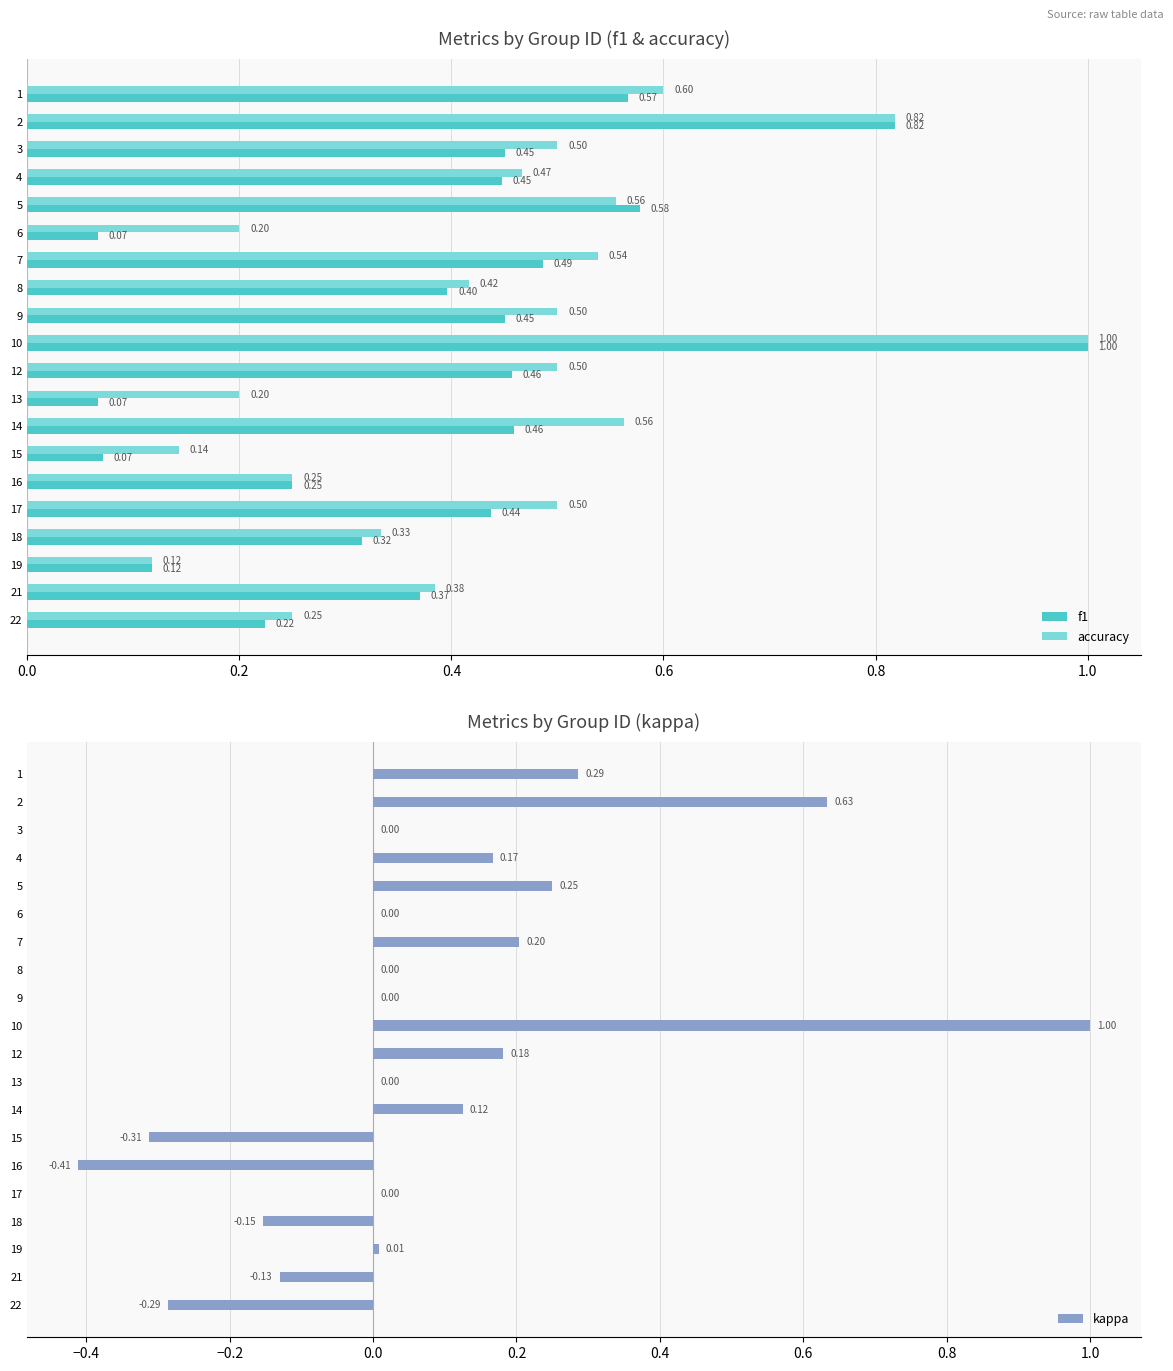

Read the f1 value at 21.

0.4